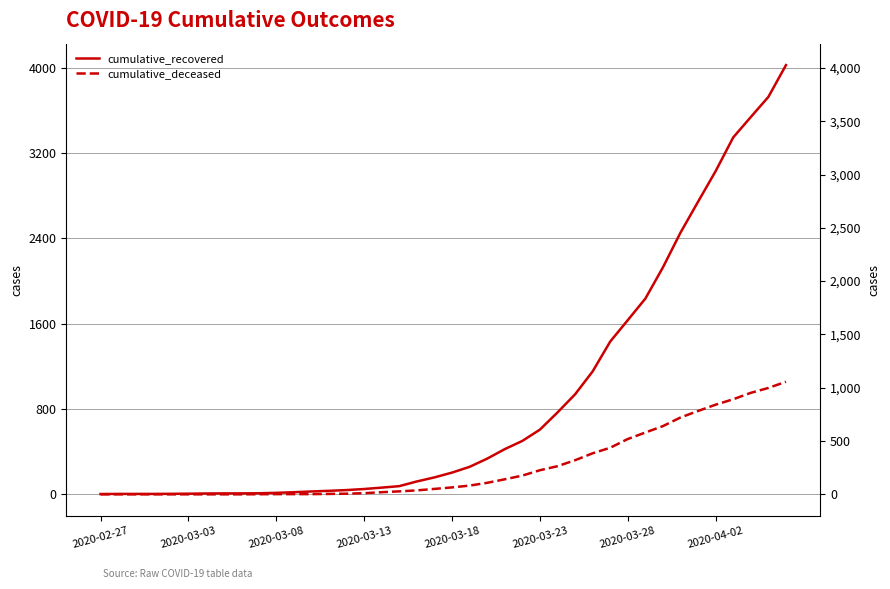

How many values in the cumulative_deceased series exceed 65?

19